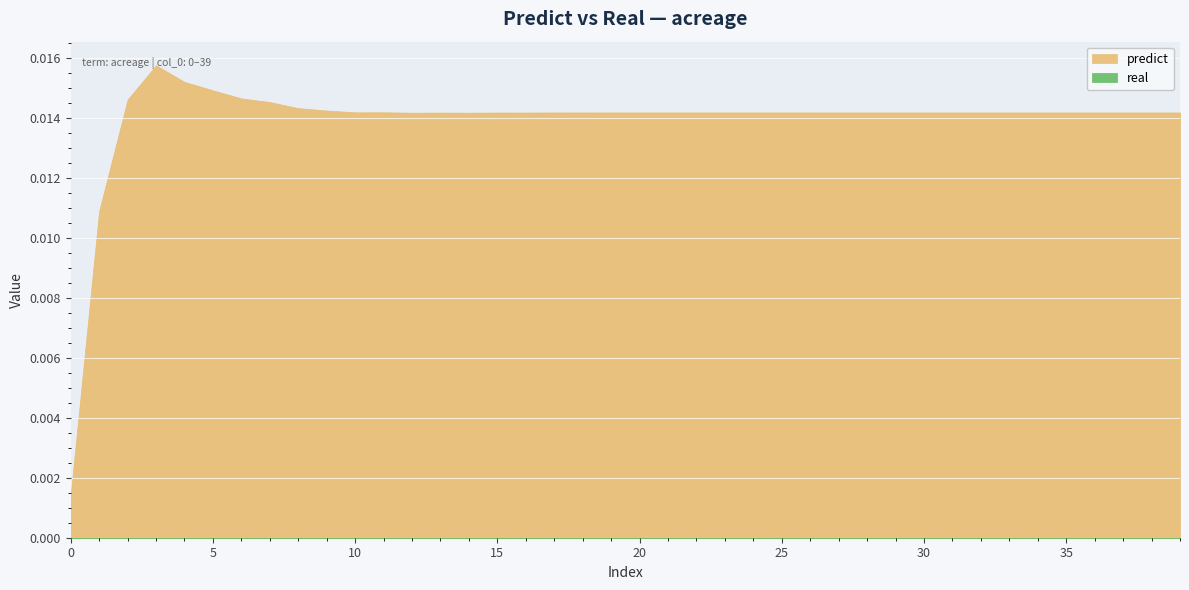

At how many categories does at least one series exceed 0?

40